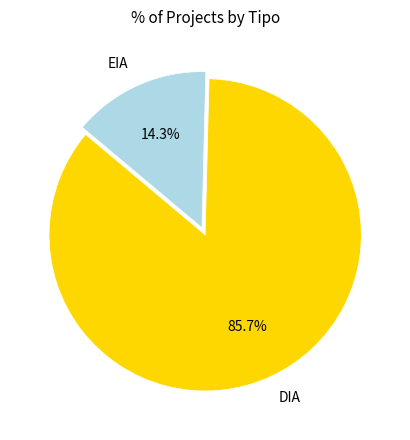

Count the number of slices in the pie.

2